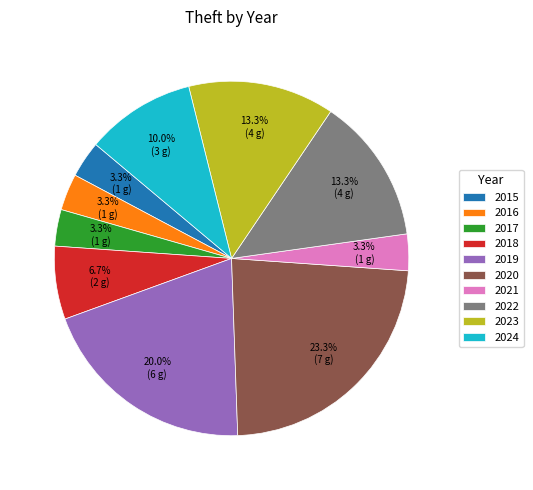

The 2022 slice represents 13% of the pie. True or false?

True